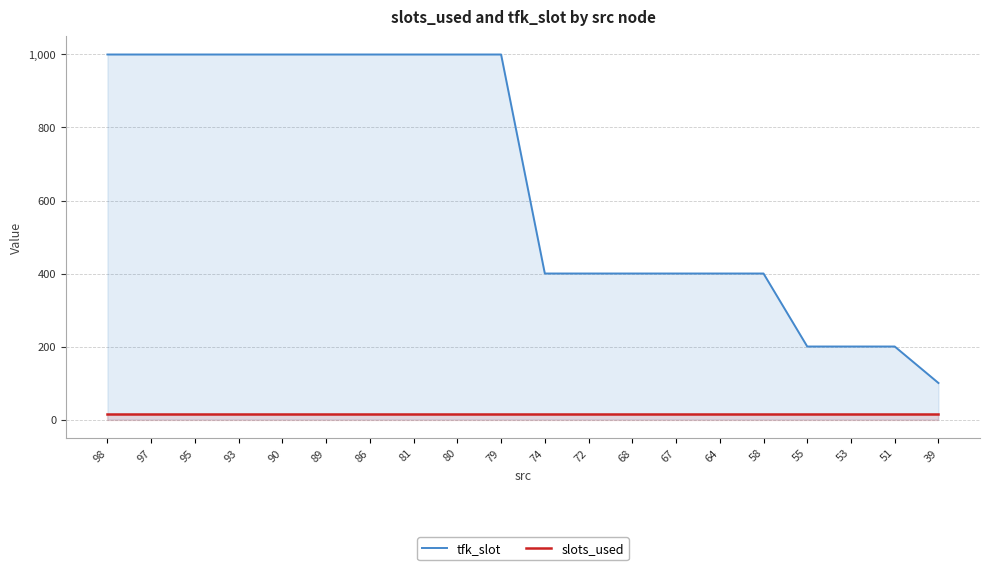

What are all the series names shown in the legend?

tfk_slot, slots_used